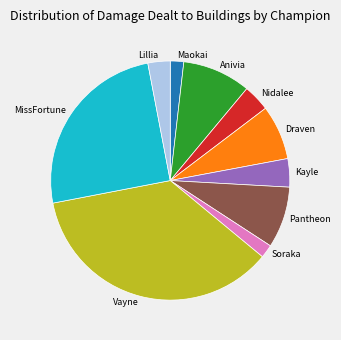

Combined, do Kayle and Pantheon account for over 50%?

No